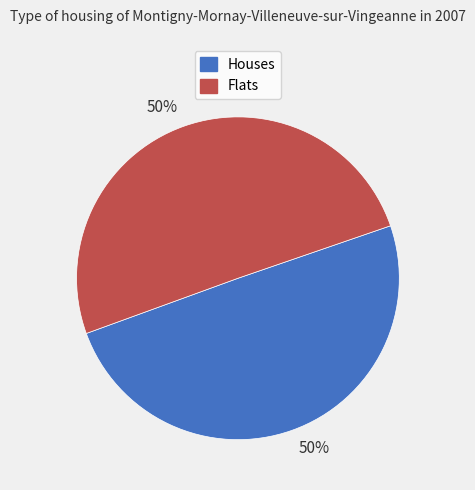

What is the ratio of the value at Houses to the value at Flats?

1.0